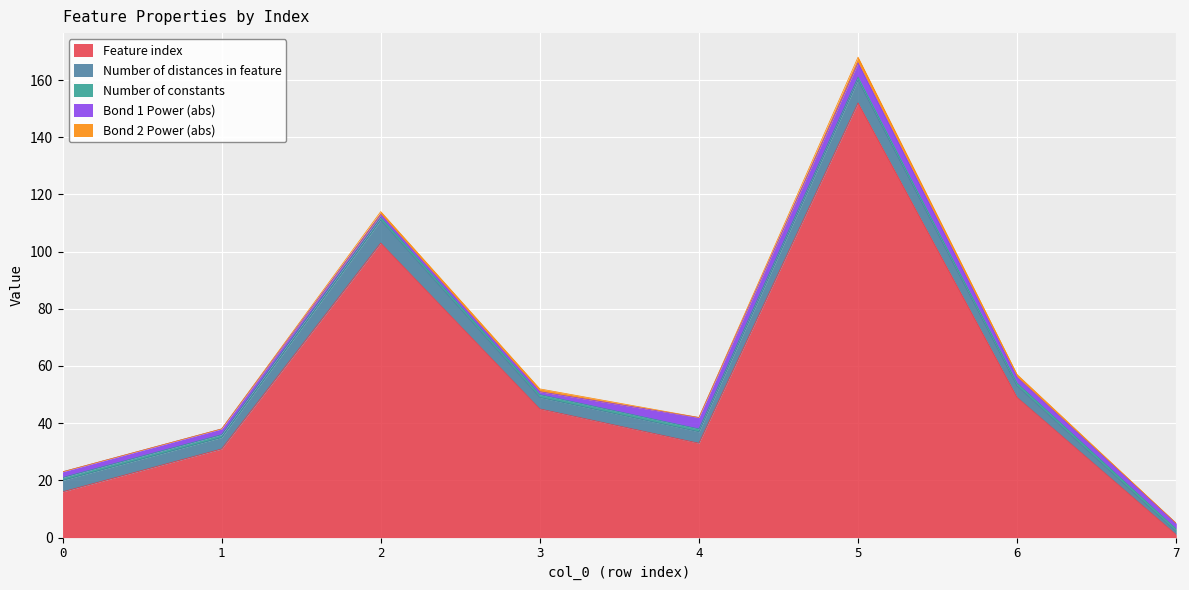

What is the lowest value of the Bond 1 Power (abs) series?

1